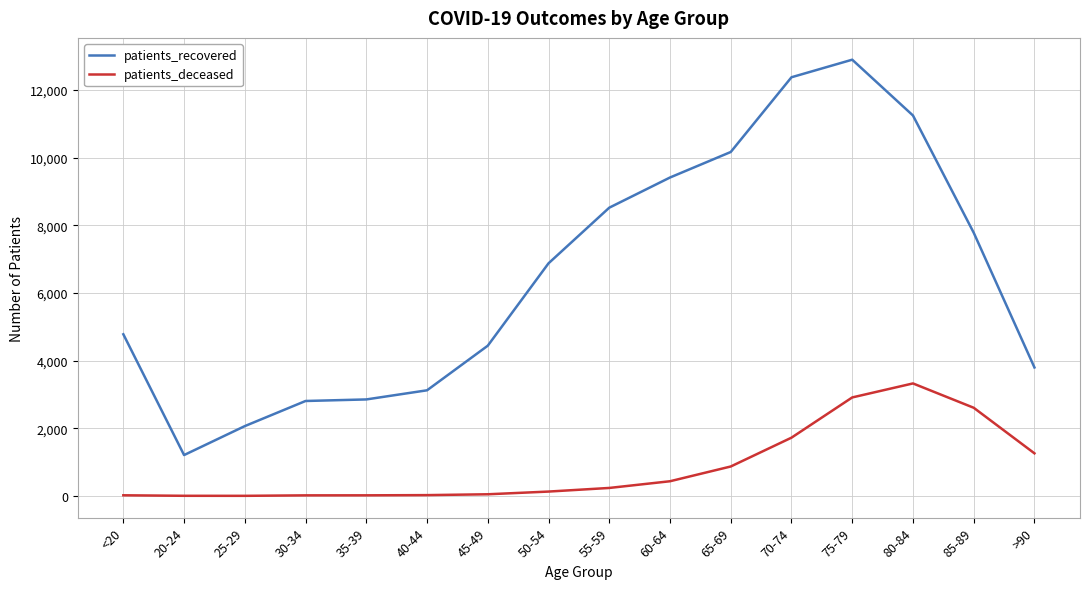

How many lines are shown in the chart?

2